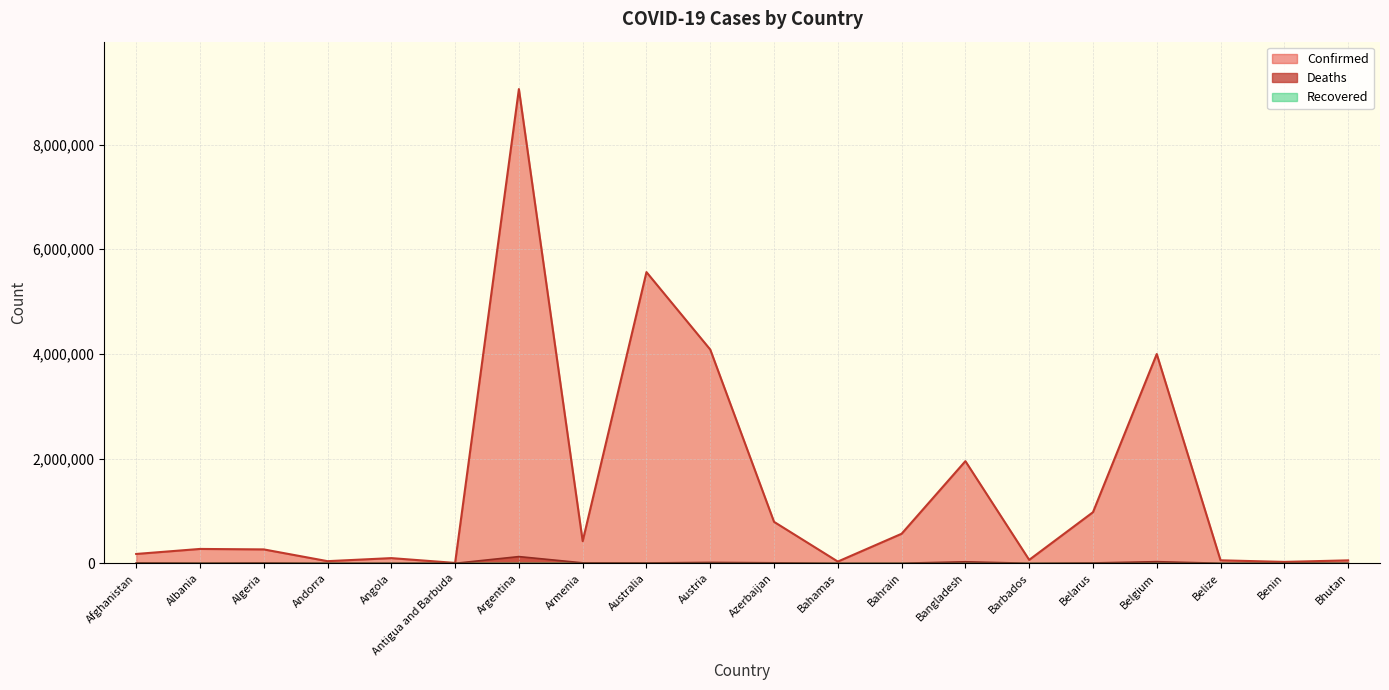

In Deaths, how many points are lower than both neighbors (excluding endpoints)?

6